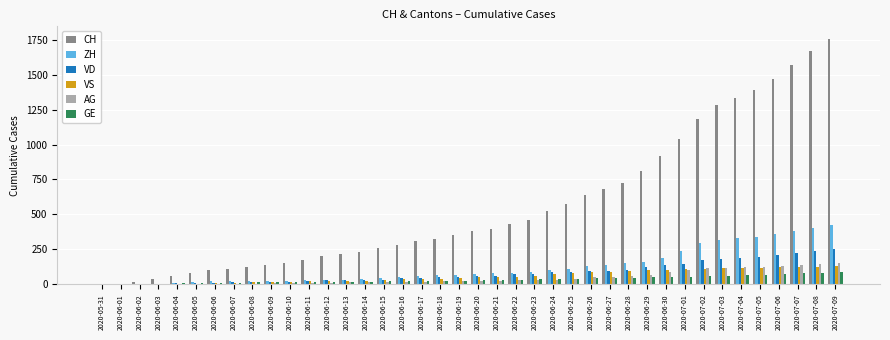

What is the sum of the VD values at 2020-06-21 and 2020-07-04?

248